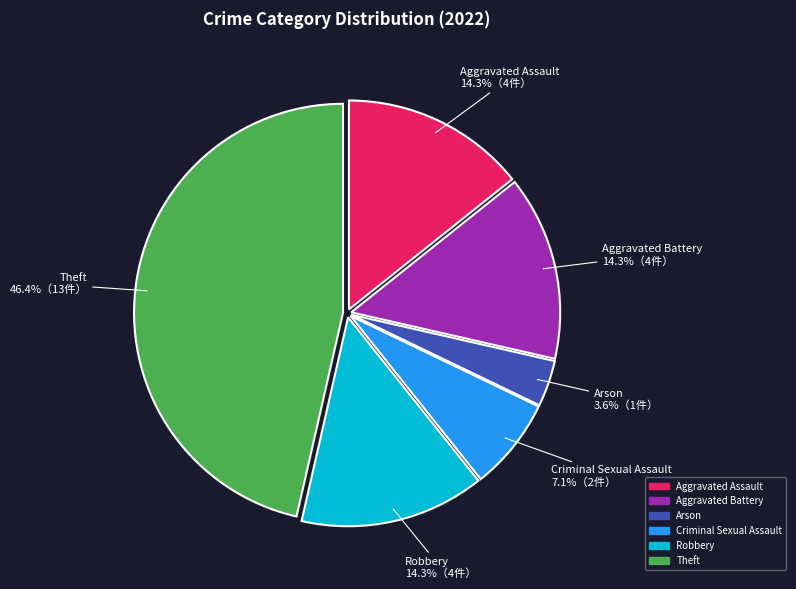

To the nearest percent, what is the difference between the largest and smallest slice percentages?

43%